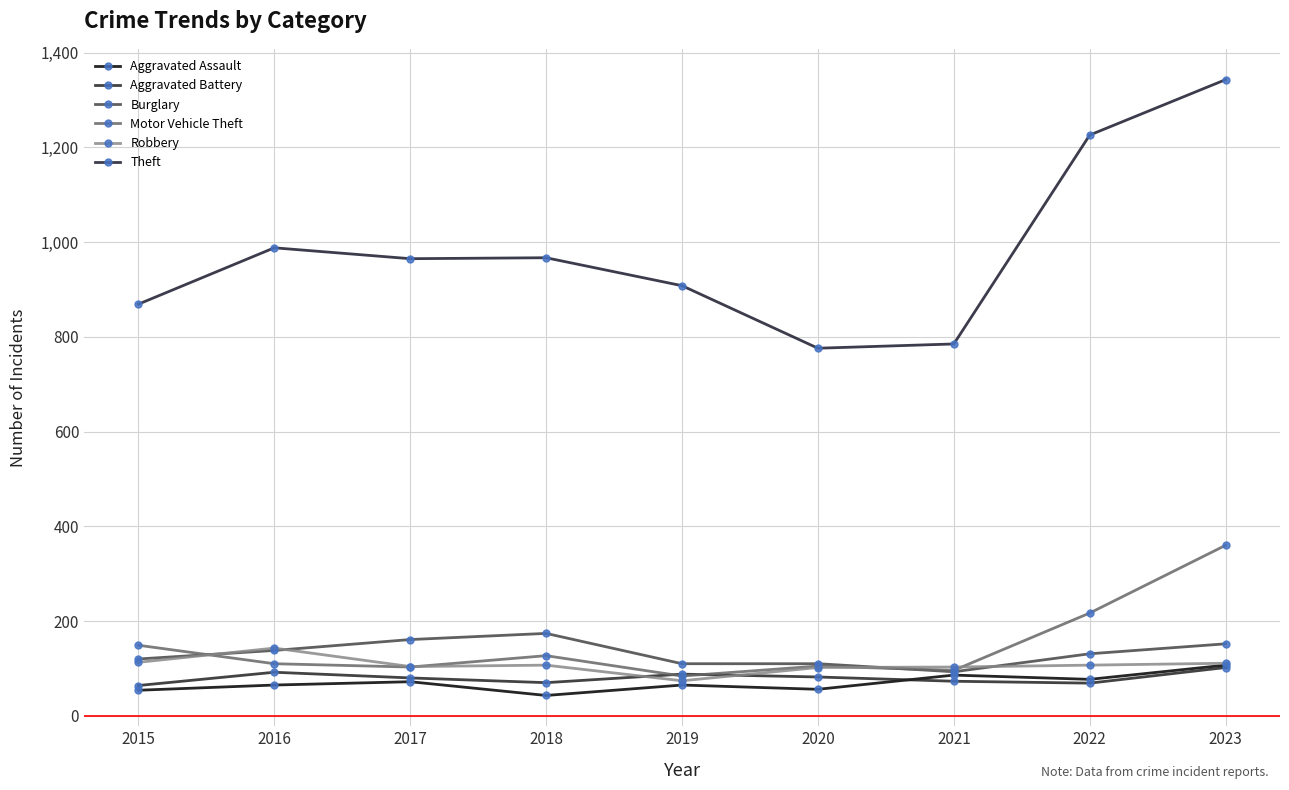

What is the value of the Robbery point at the 3rd from the left?

104